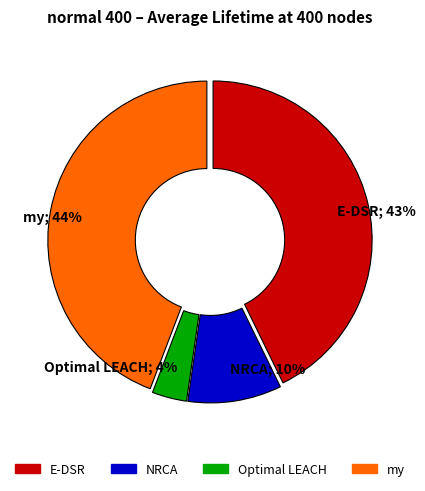

To the nearest percent, what is the average slice percentage?

25%